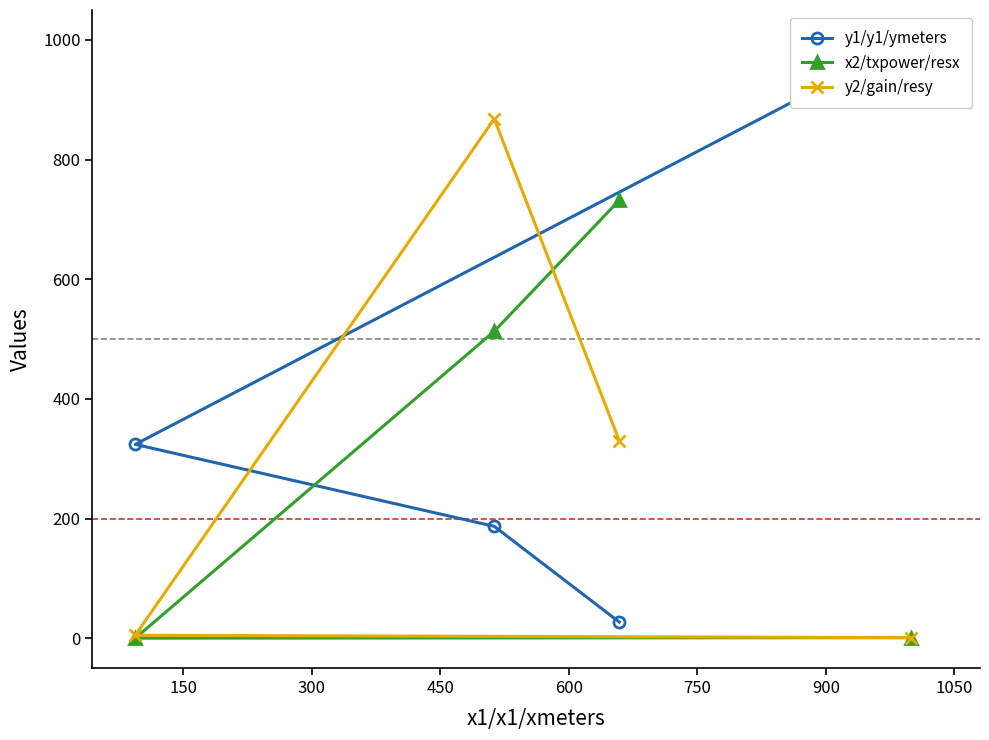

Which series has the largest range (max minus min)?

y1/y1/ymeters